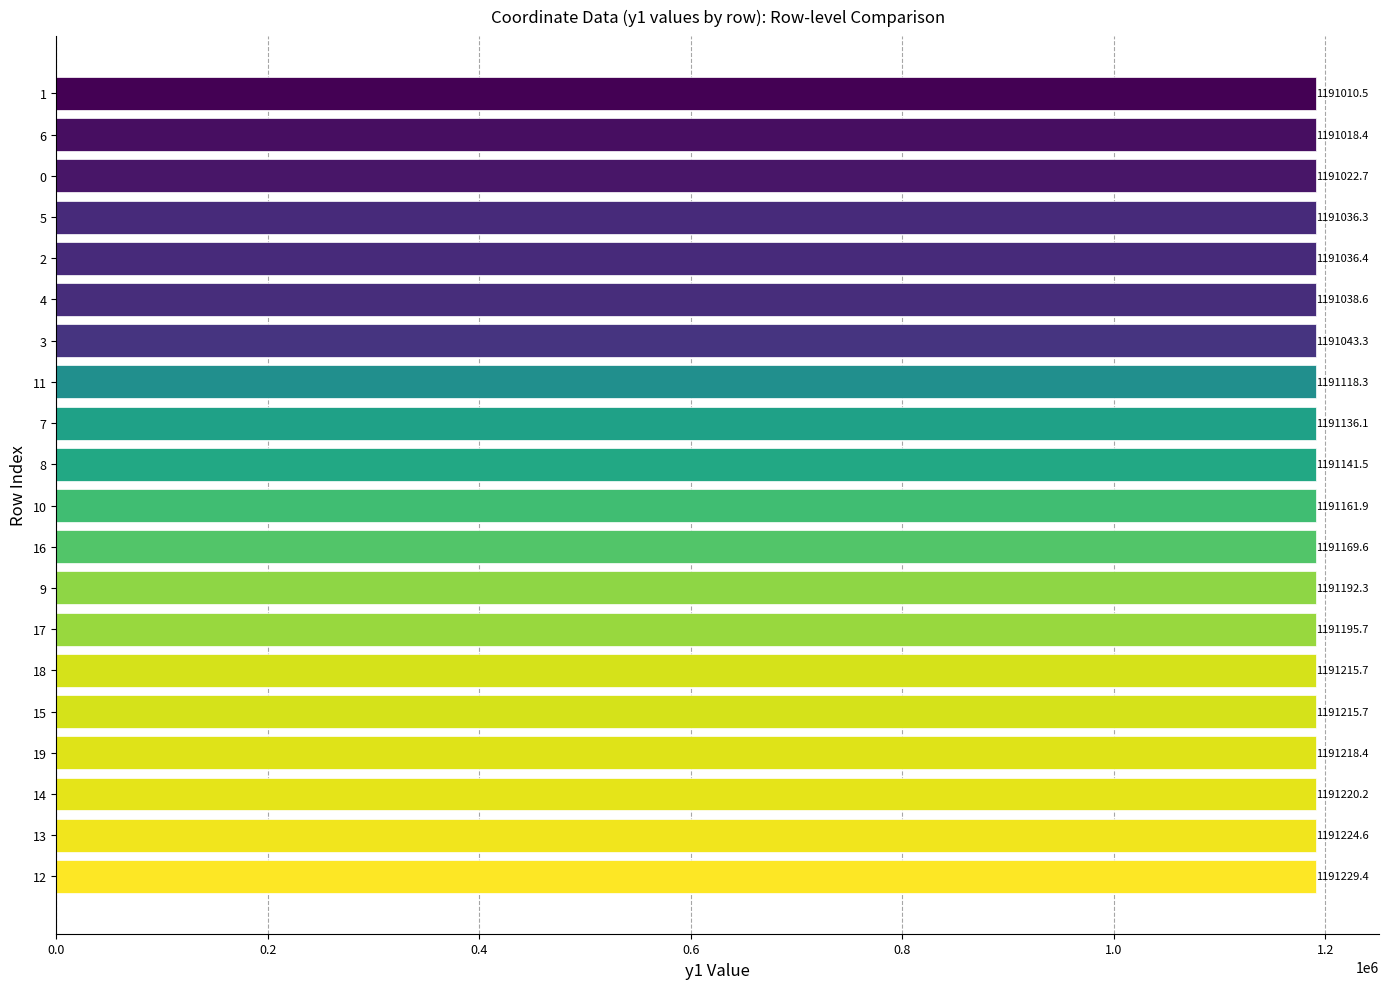

At which category does the chart reach its minimum across all series?

1